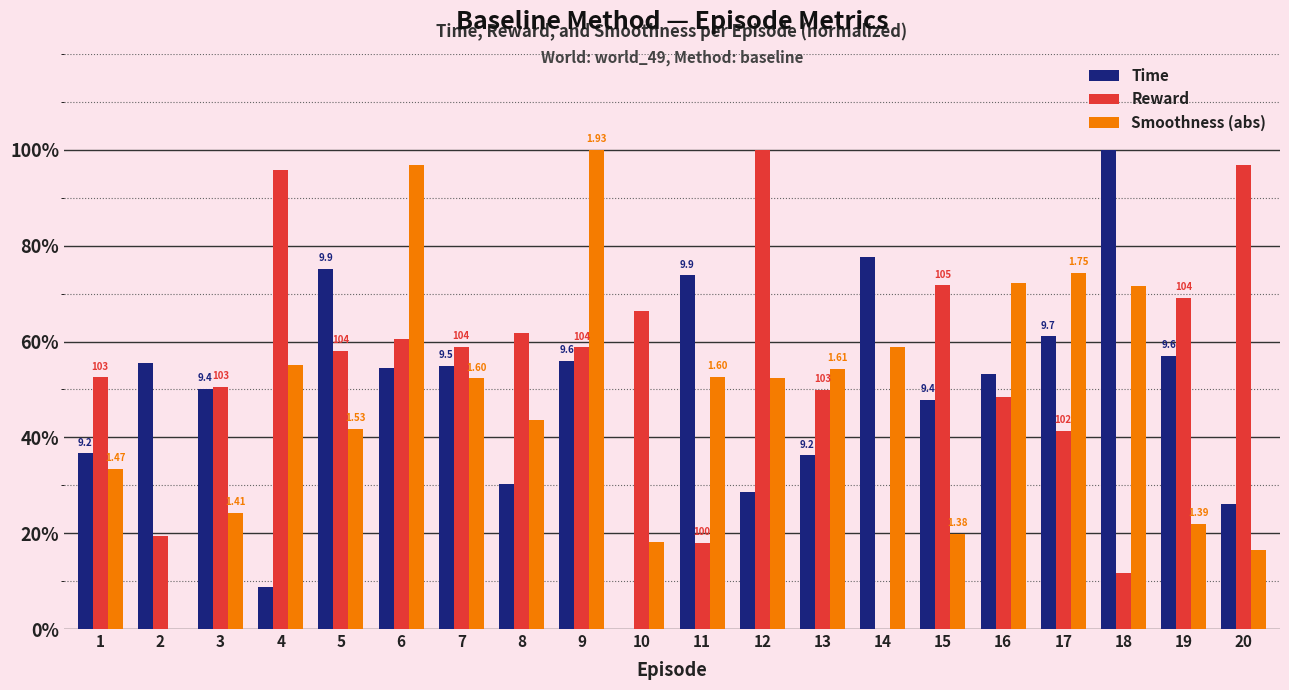

What are all the series names shown in the legend?

Time, Reward, Smoothness (abs)